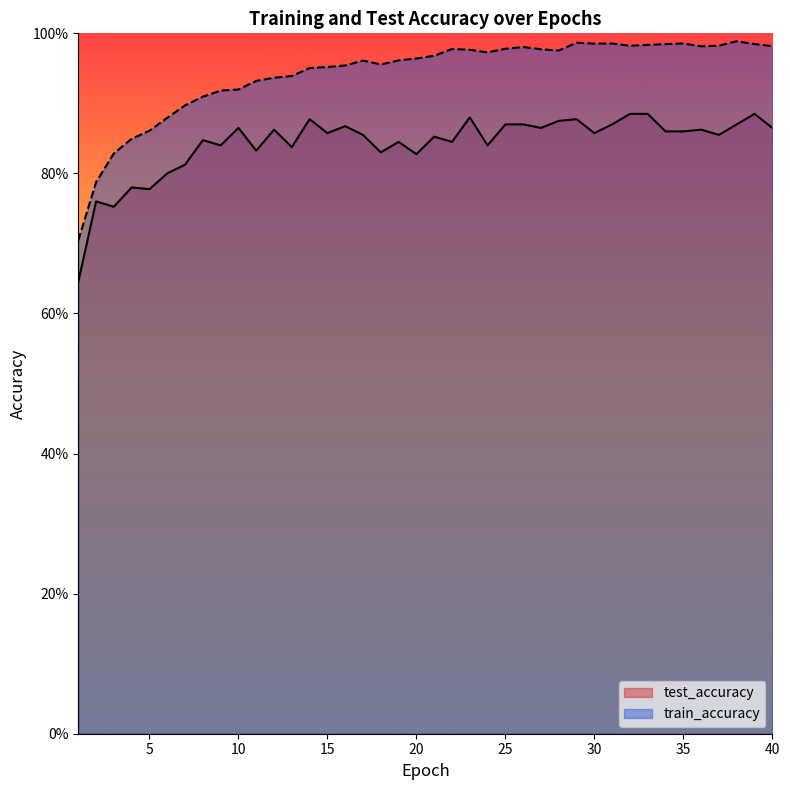

The train_accuracy series shows 1.0 at 24. True or false?

True